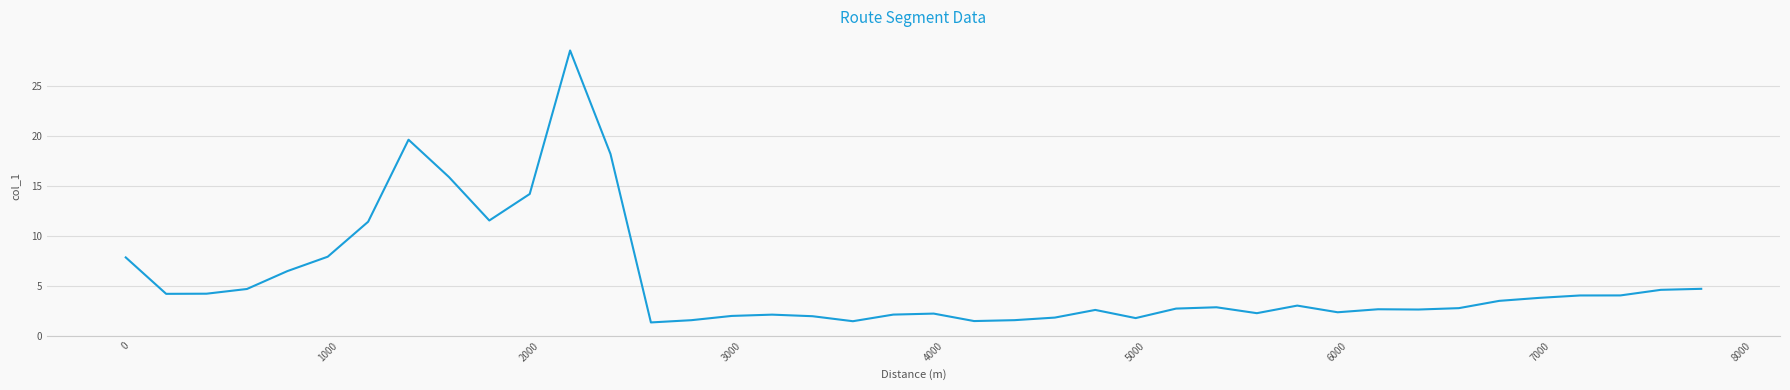

What is the maximum value shown in the chart?

28.6